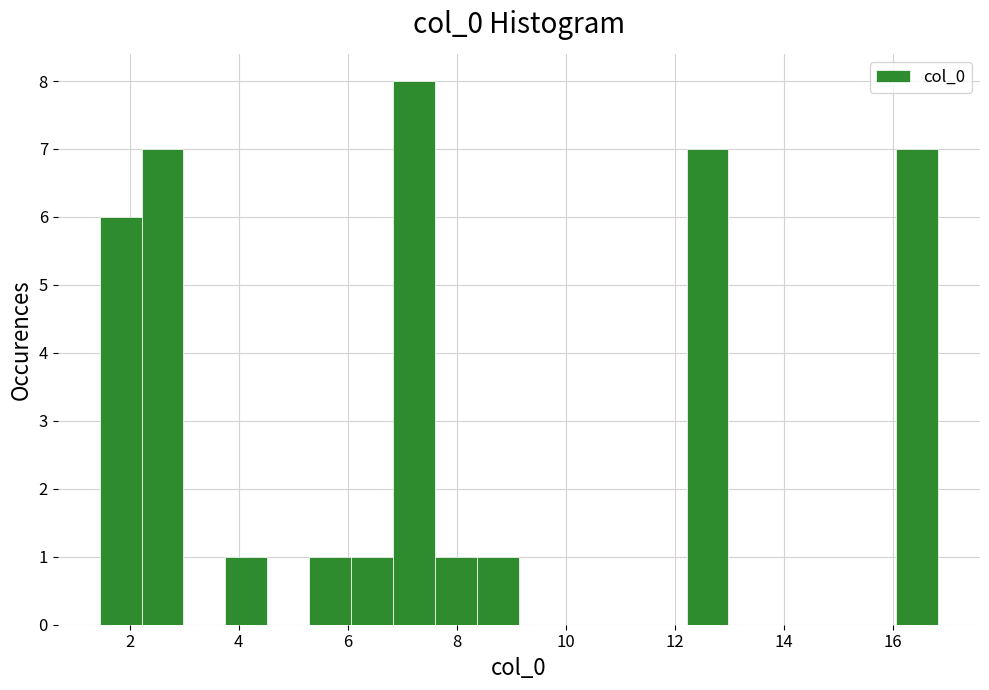

Around what value on the x-axis is the tallest bar? Give the approximate position of its centre, as read against the axis.

7.2